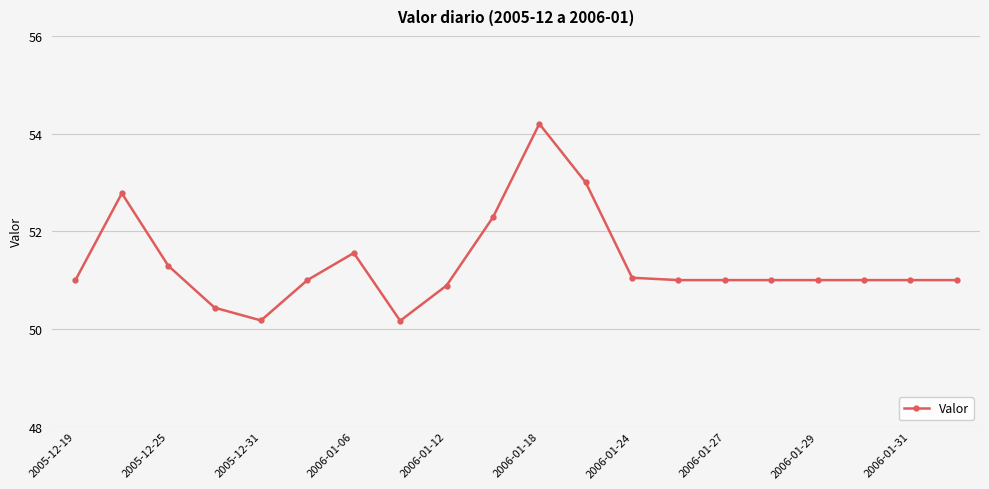

What is the sum of all values?

1026.8